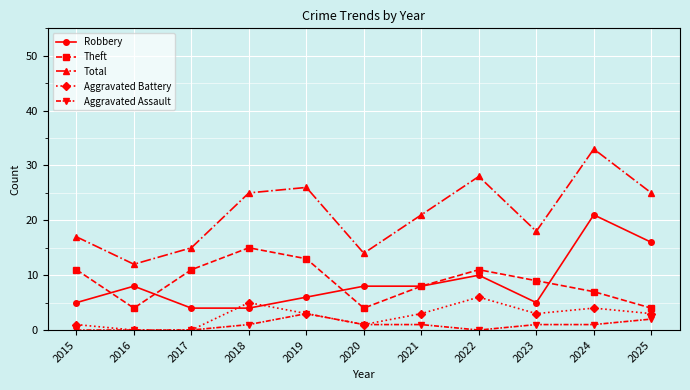

Does the chart display data point markers on the line(s)?

Yes